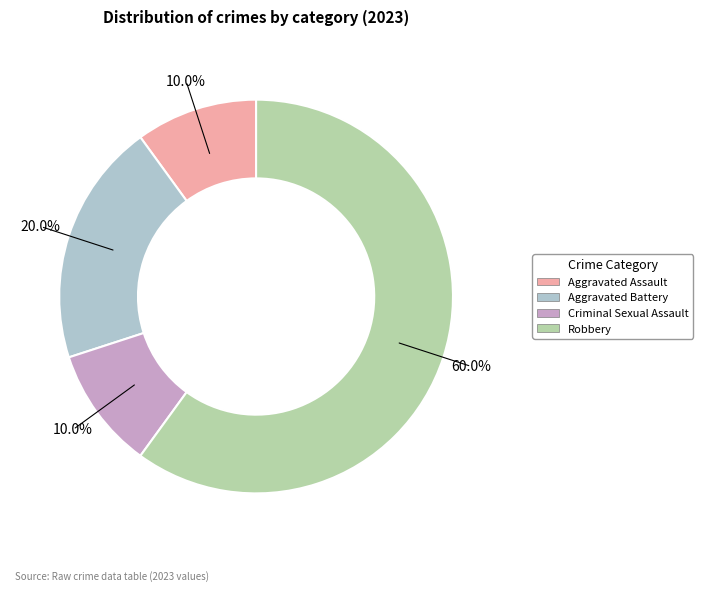

What is the largest slice in the pie chart?

Robbery